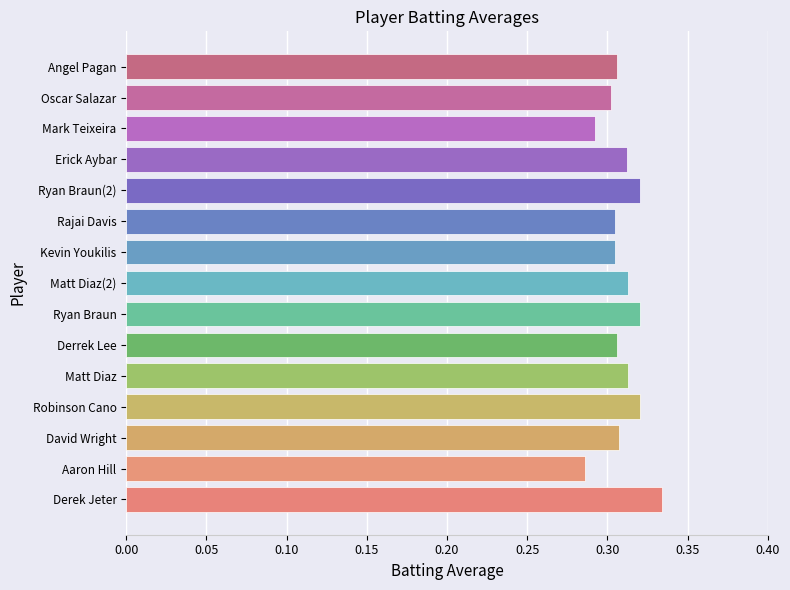

The chart shows a value of 0.3 at Derek Jeter. True or false?

True